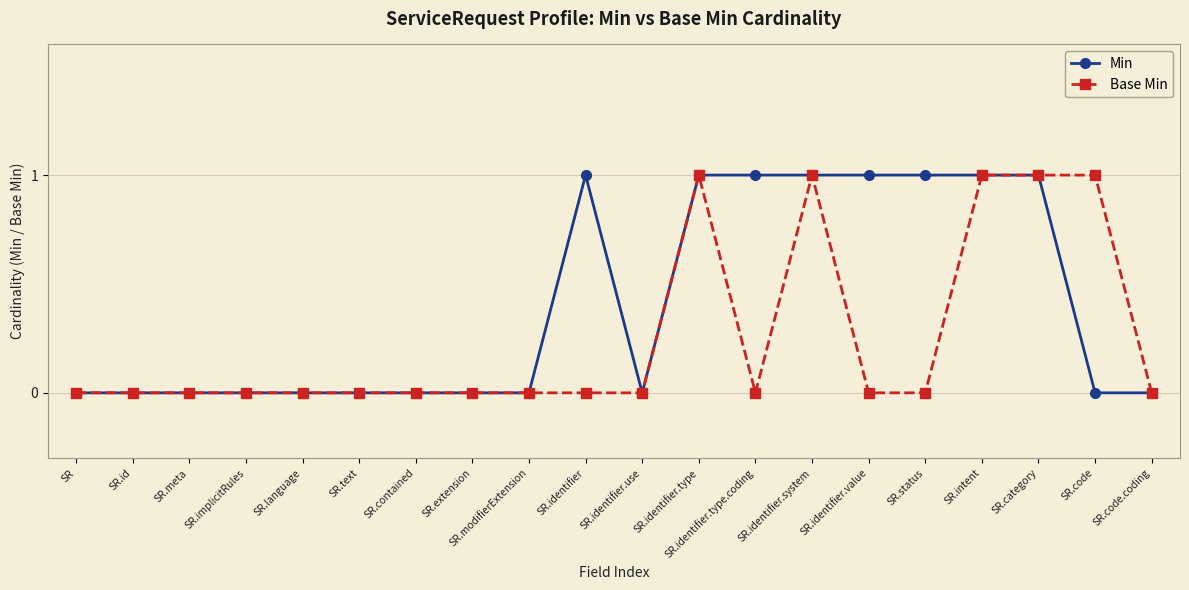

Reading right to left, extract all data points from this chart.

Min: 0	0	1	1	1	1	1	1	1	0	1	0	0	0	0	0	0	0	0	0
Base Min: 0	1	1	1	0	0	1	0	1	0	0	0	0	0	0	0	0	0	0	0